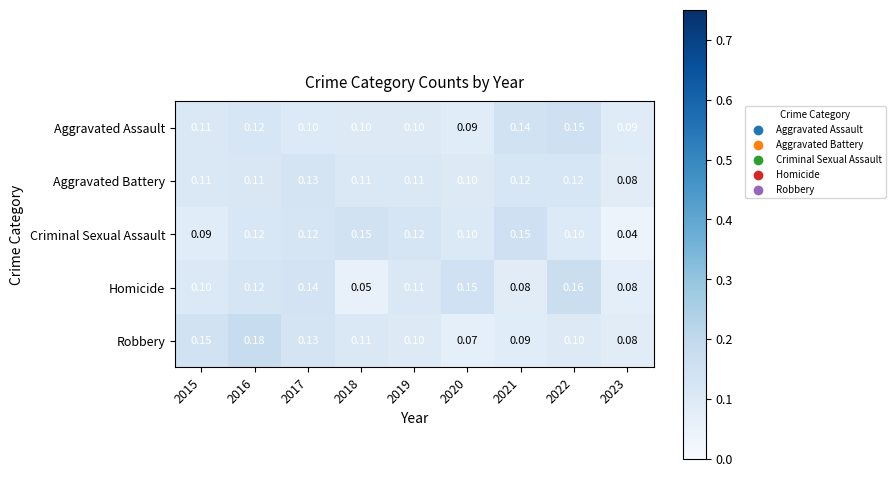

Is the value of Criminal Sexual Assault at 2016 greater than the value of Aggravated Assault at 2019?

Yes